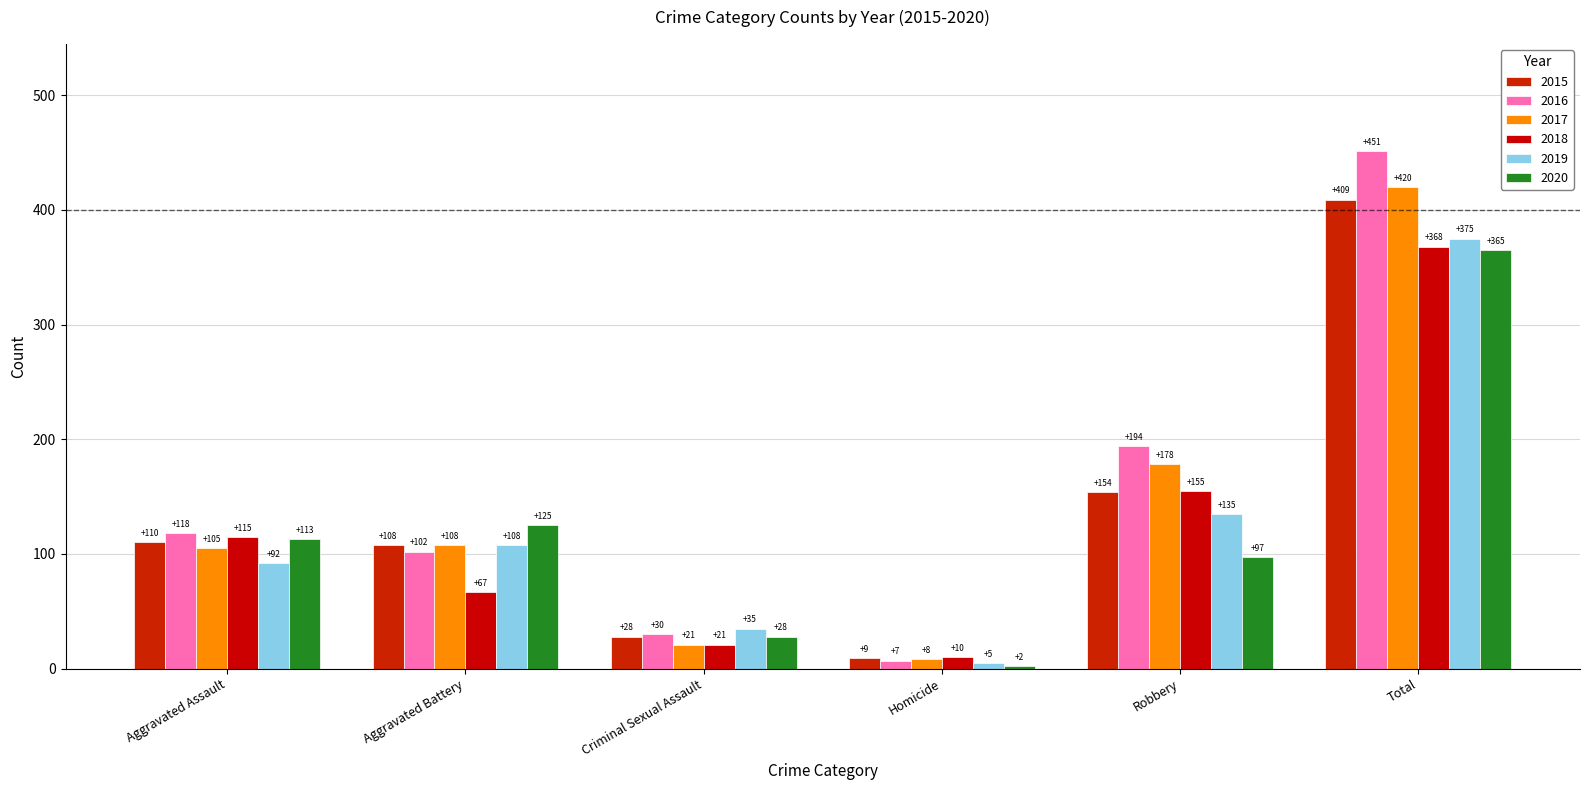

How many bars are there in total?

36